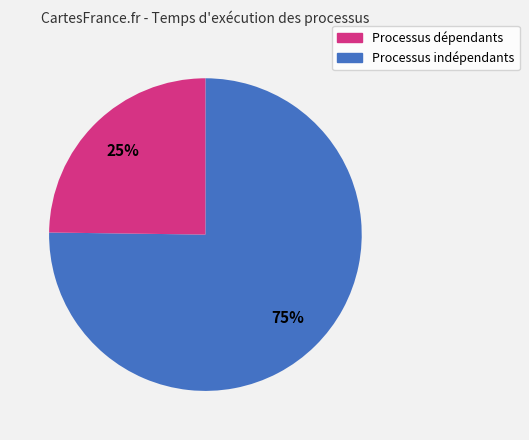

To the nearest percent, what is the difference between the largest and smallest slice percentages?

50%